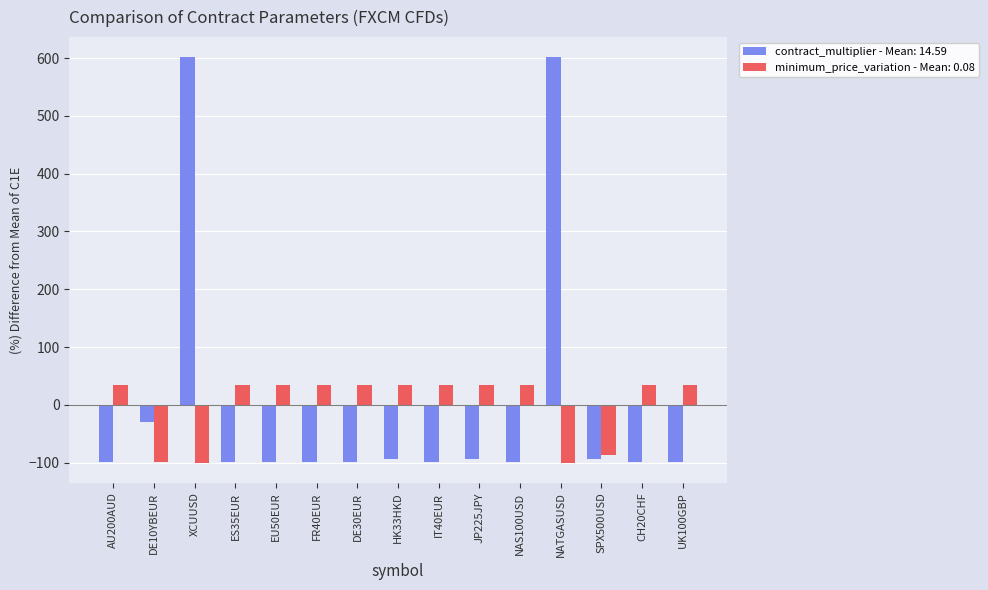

What is the sum of the contract_multiplier - Mean: 14.59 values at NAS100USD and DE10YBEUR?

-129.2